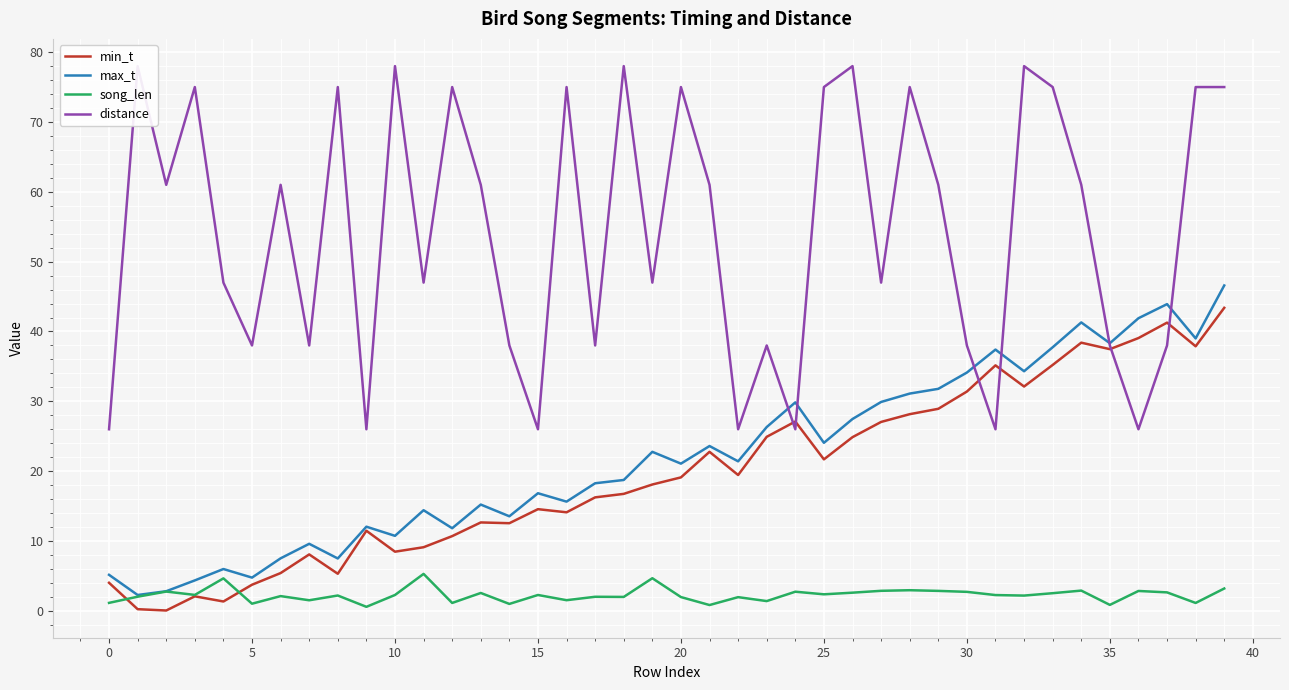

At which category is the sum across all series the highest?

39